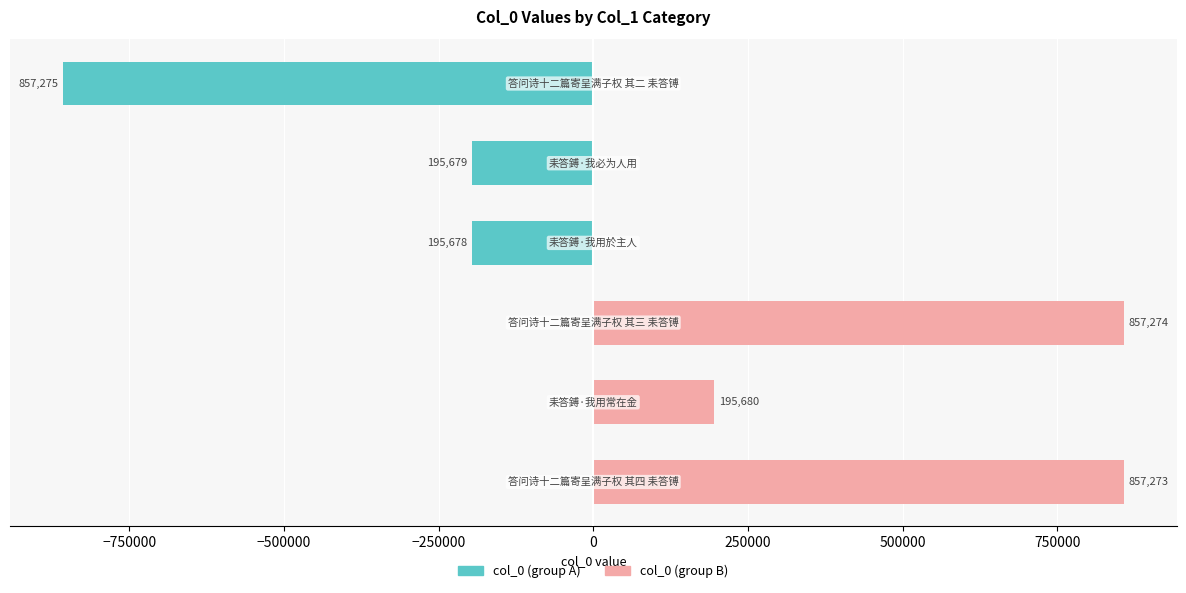

What is the highest value of the col_0 (group B) series?

857274